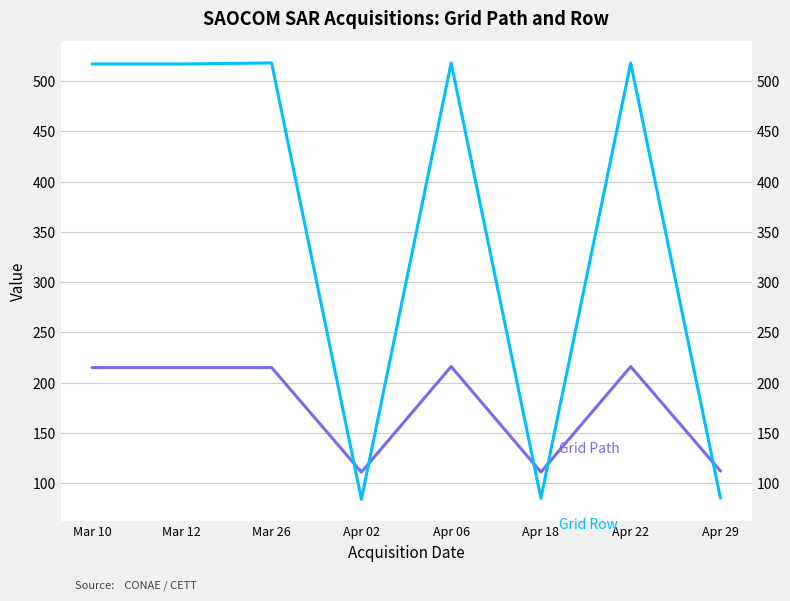

What is the difference between the Grid Row values at Apr 02 and Mar 12?

433